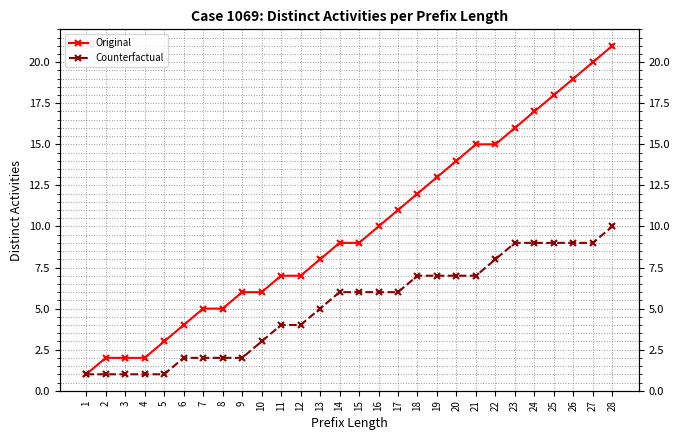

What is the spread (max minus min) of values at 22?

7